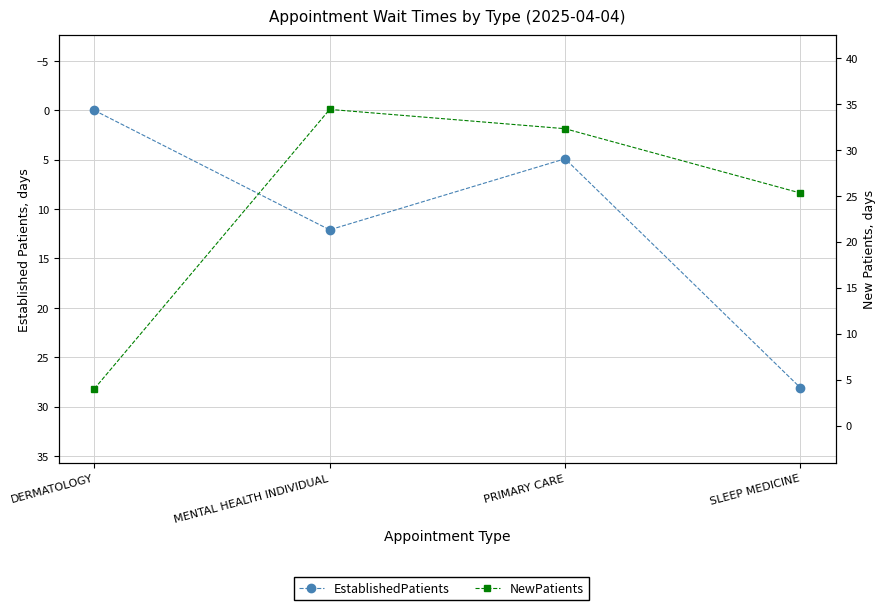

How many interior local peaks does the EstablishedPatients series have?

1